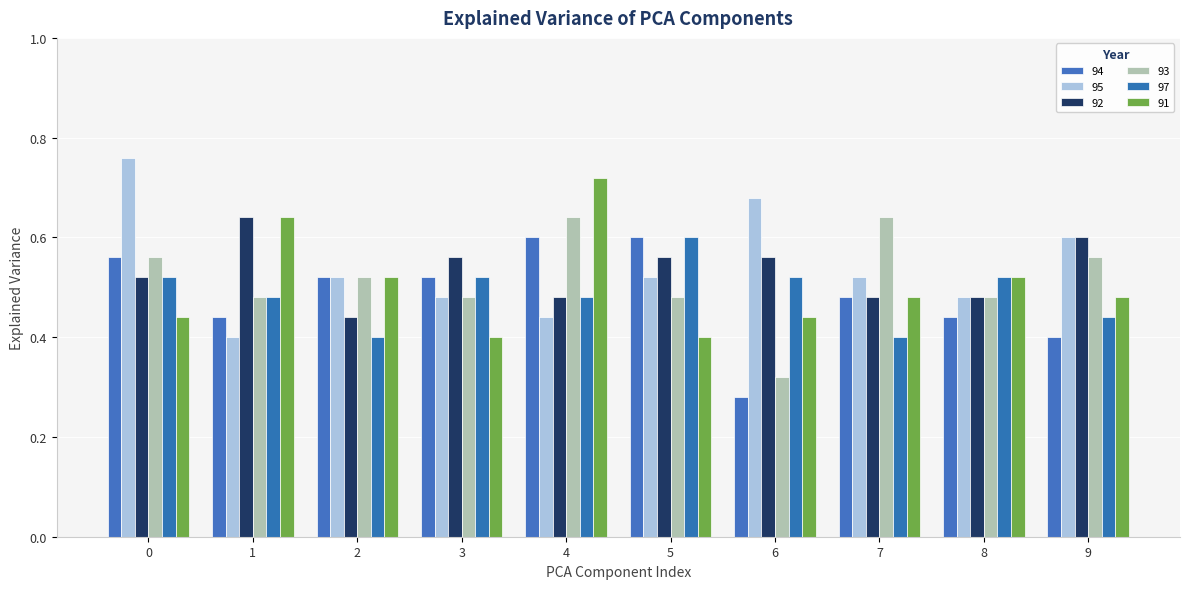

Which series has the largest total across all categories?

95